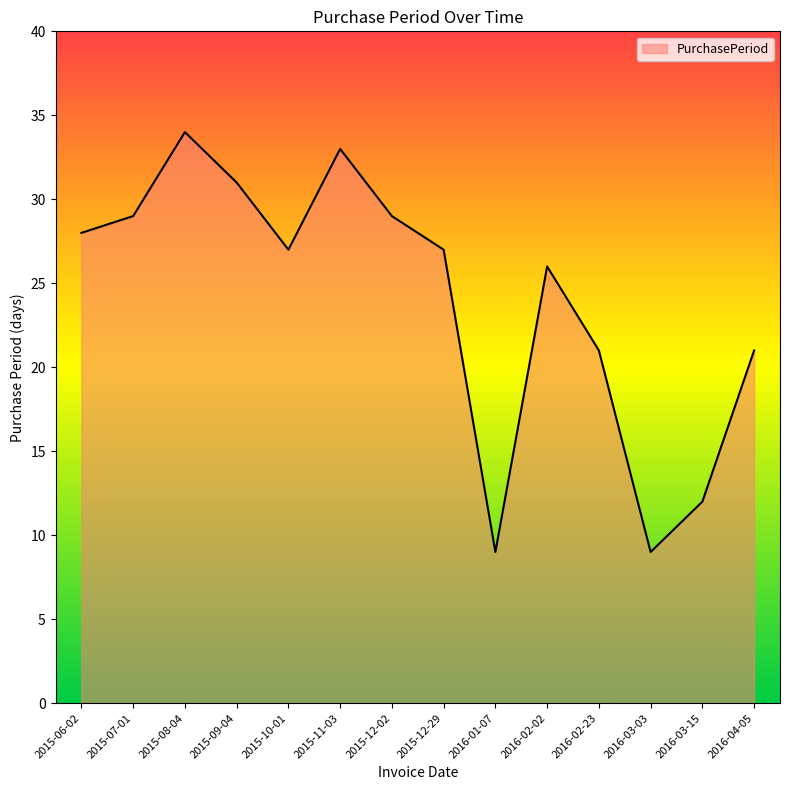

What position from the left is 2015-10-01?

5